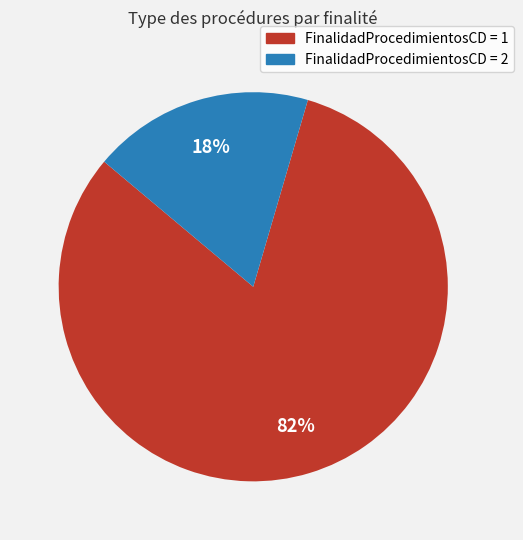

How many slices are in this pie chart?

2